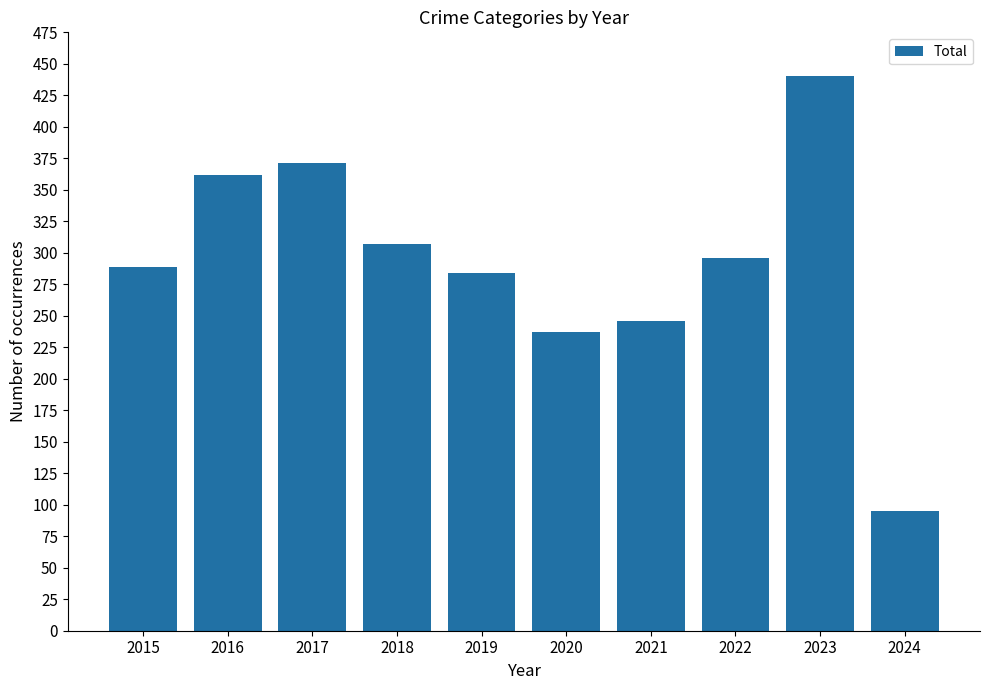

What is the sum of the values at 2017 and 2024?

466